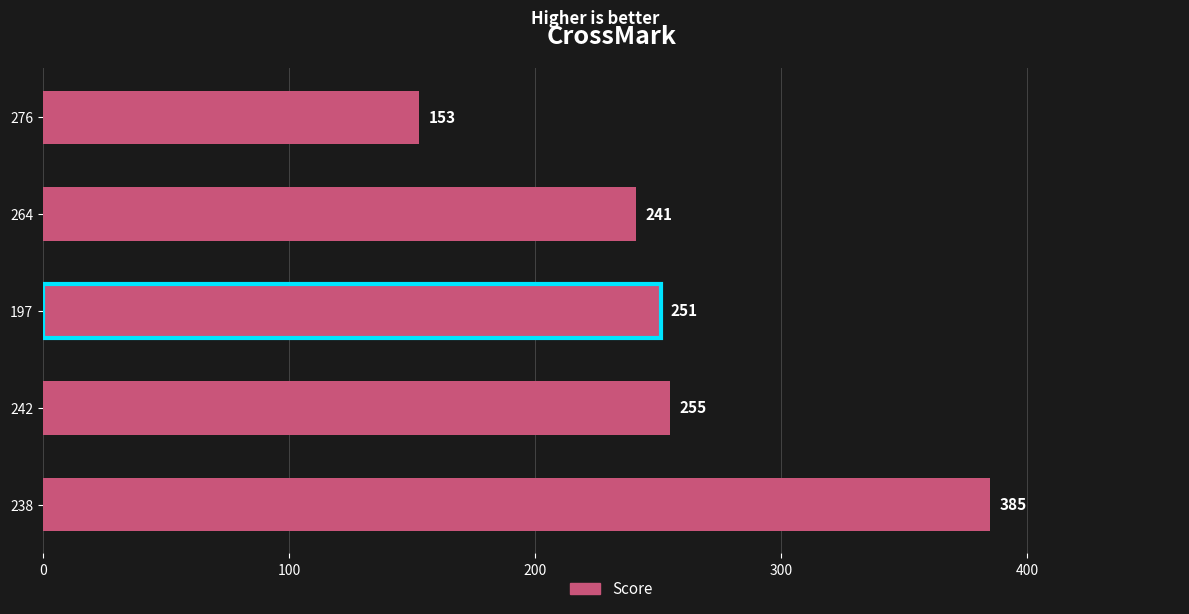

Is it true that the value at 238 is 385?

True